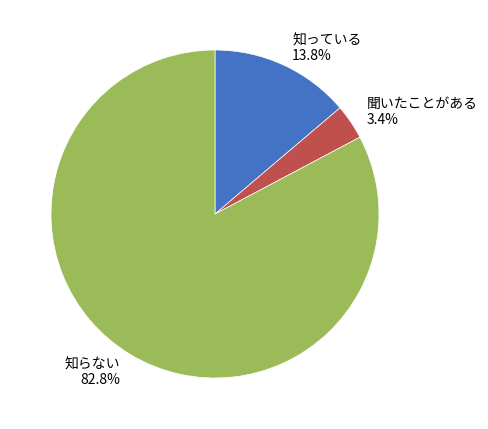

Rank the categories by value from highest to lowest.

知らない, 知っている, 聞いたことがある